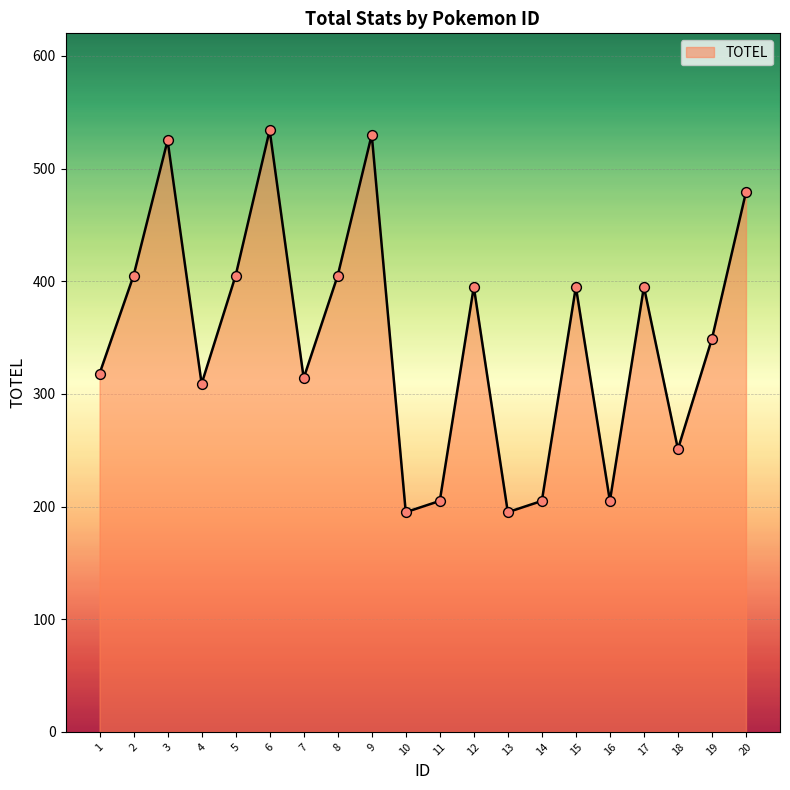

Between 11 and 13, which is larger?

11